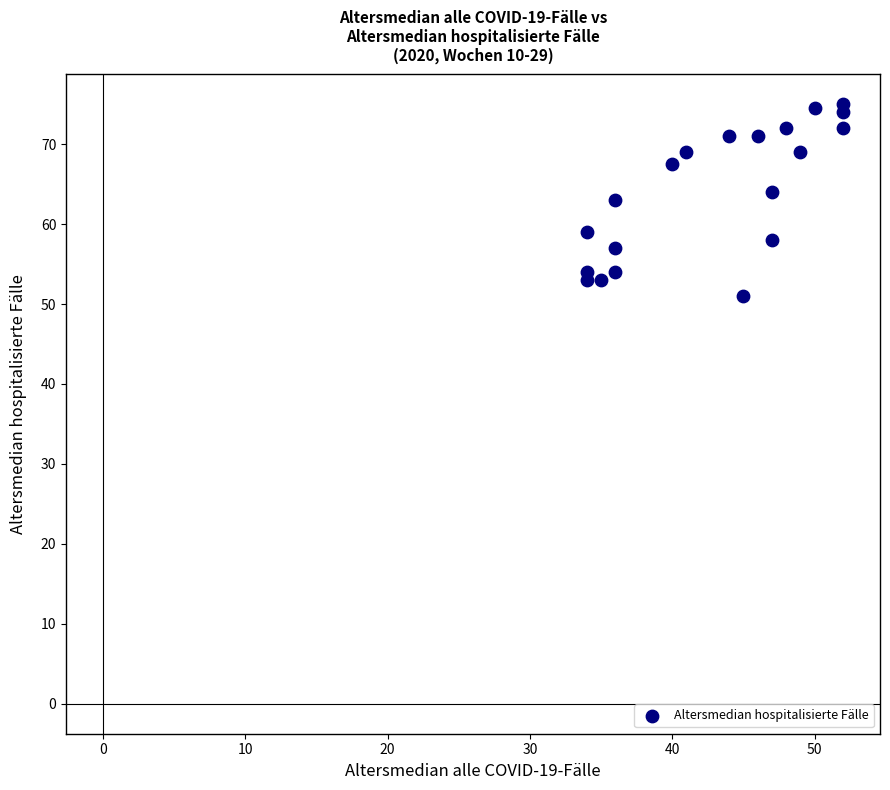

What is the range of Y values (max minus min)?

24.0